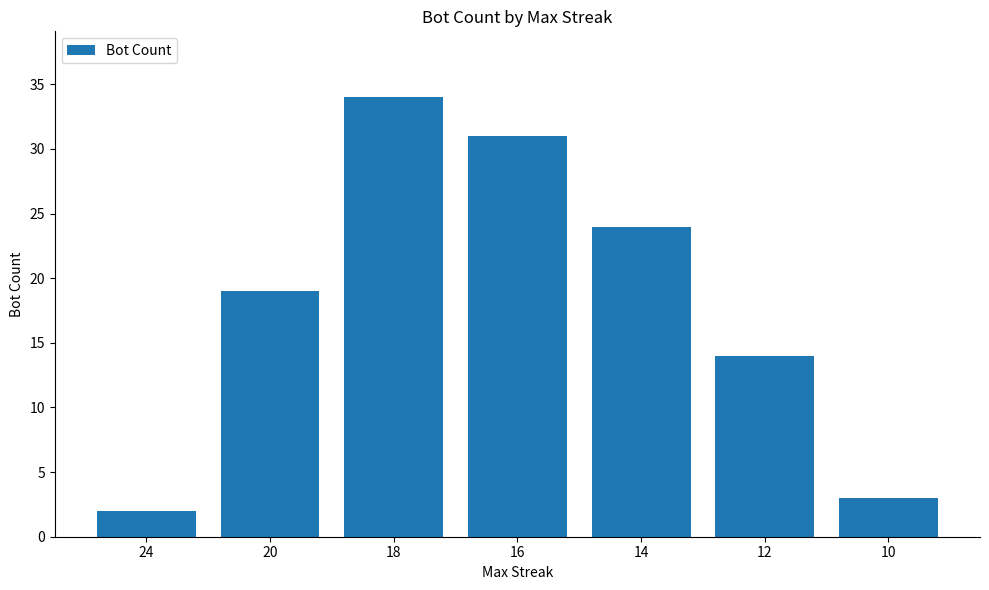

Rank the categories by value from lowest to highest.

24, 10, 12, 20, 14, 16, 18